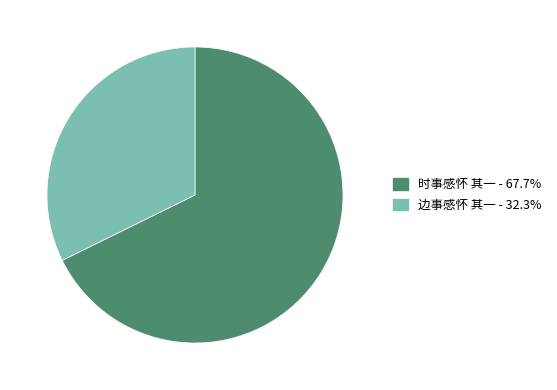

Is 边事感怀 其一 the majority of the pie?

No